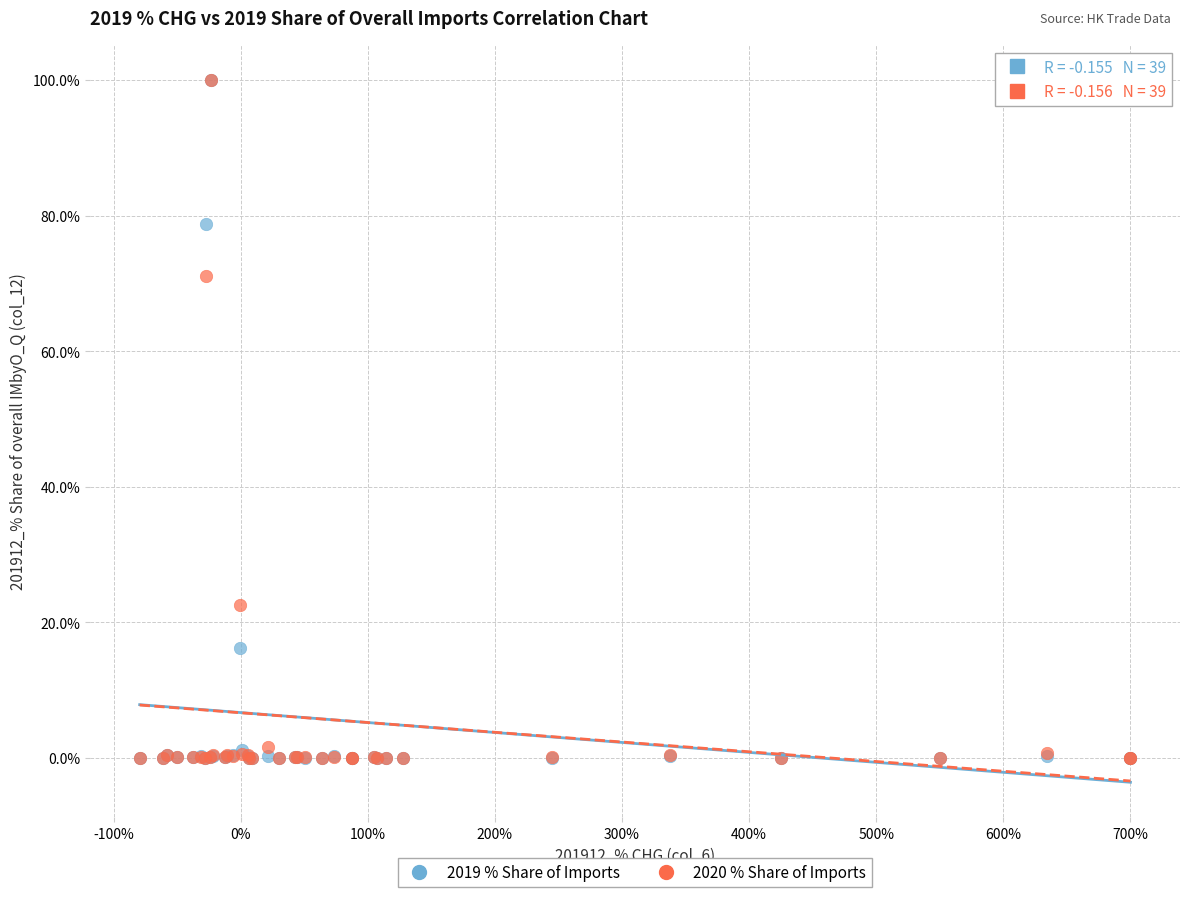

Across all series, what Y value is closest to 50?

71.0